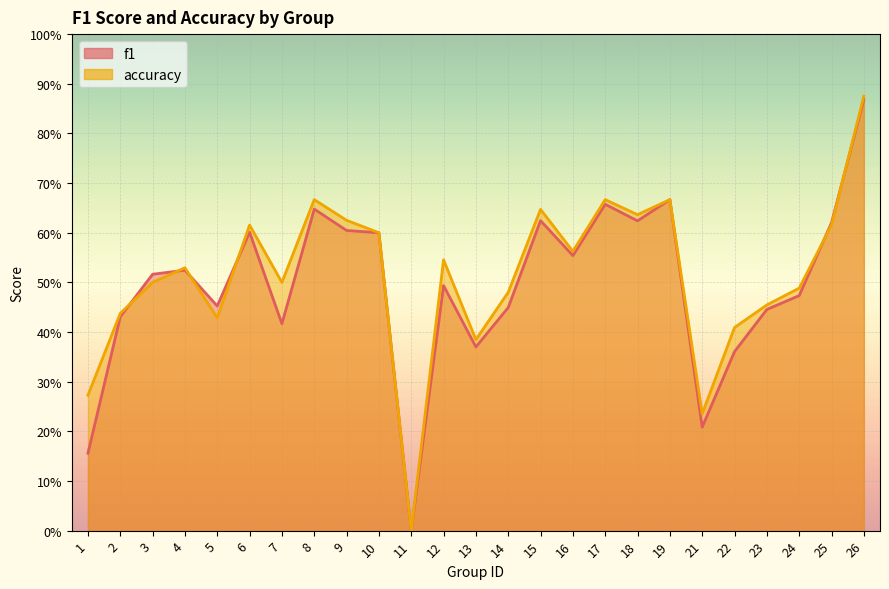

At how many categories does at least one series exceed 0?

24